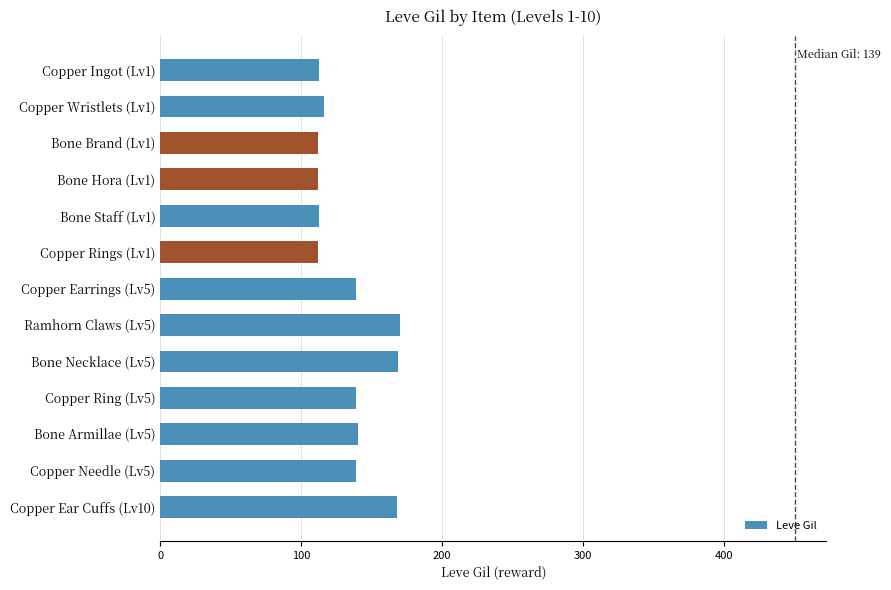

What is the minimum value shown in the chart?

112